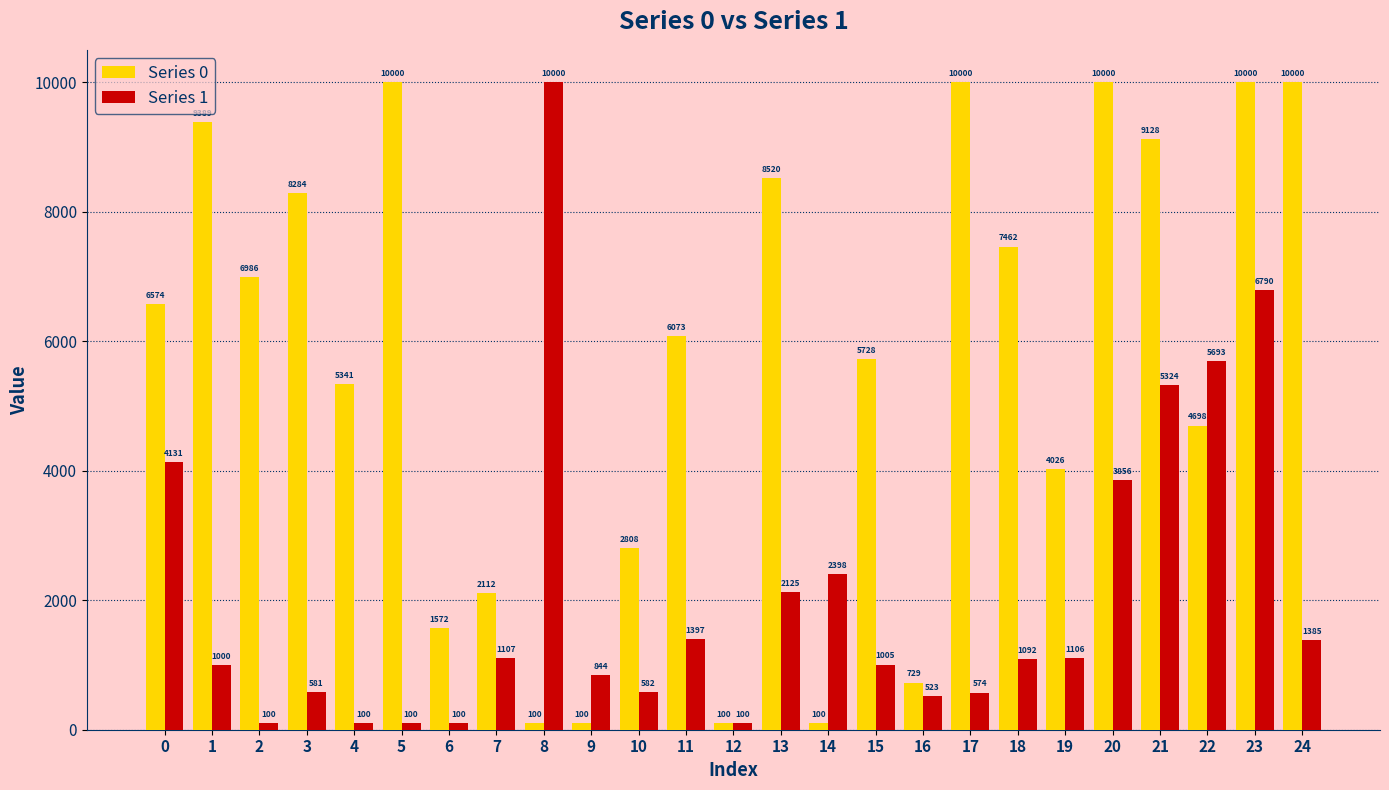

What is the lowest value of the Series 0 series?

100.0